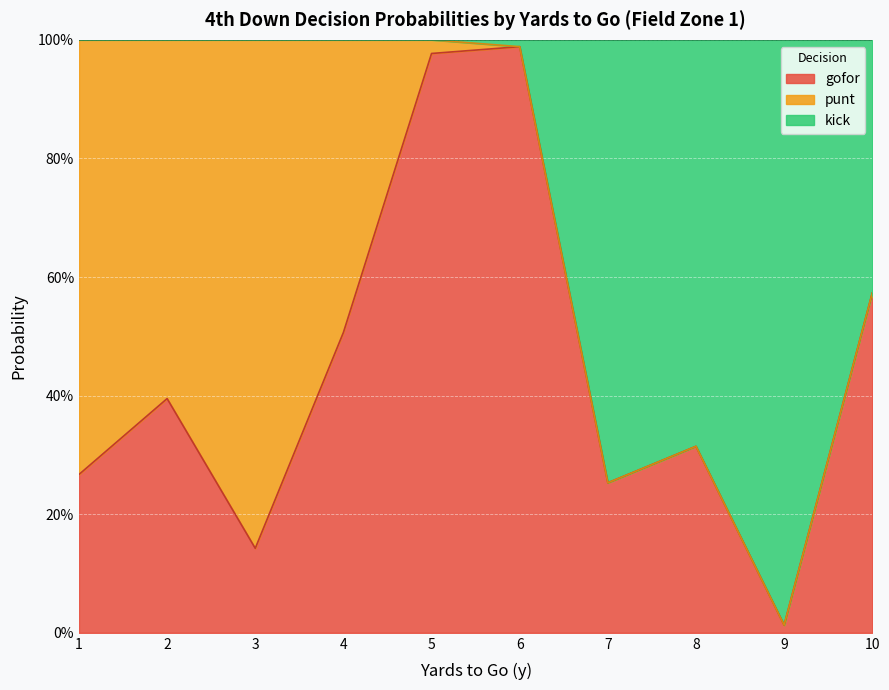

At which category does gofor reach its first local peak?

2